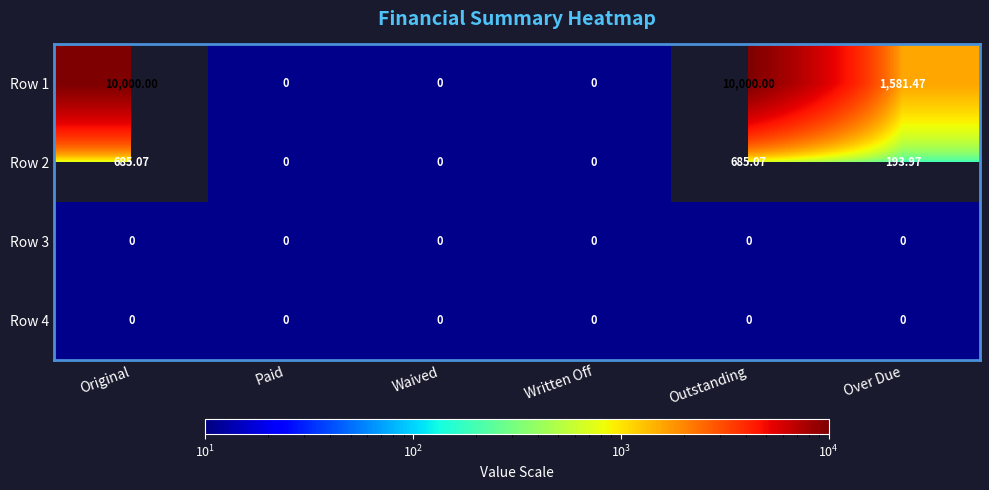

Is it true that Row 1 equals -5470.3 at Paid?

False